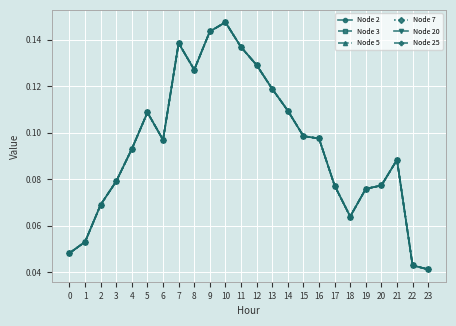

Does the chart have visible grid lines?

Yes